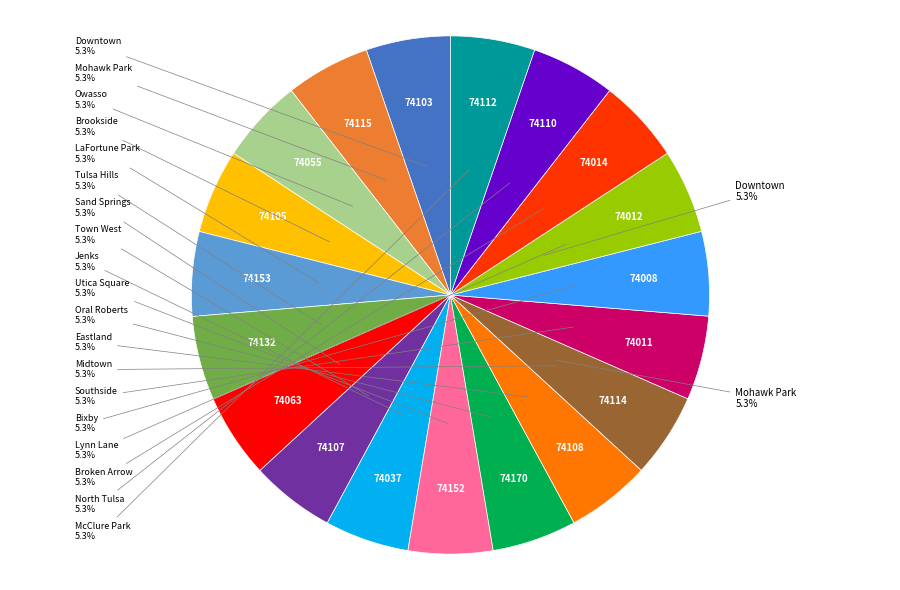

Which category has the biggest portion of the pie?

Oral Roberts